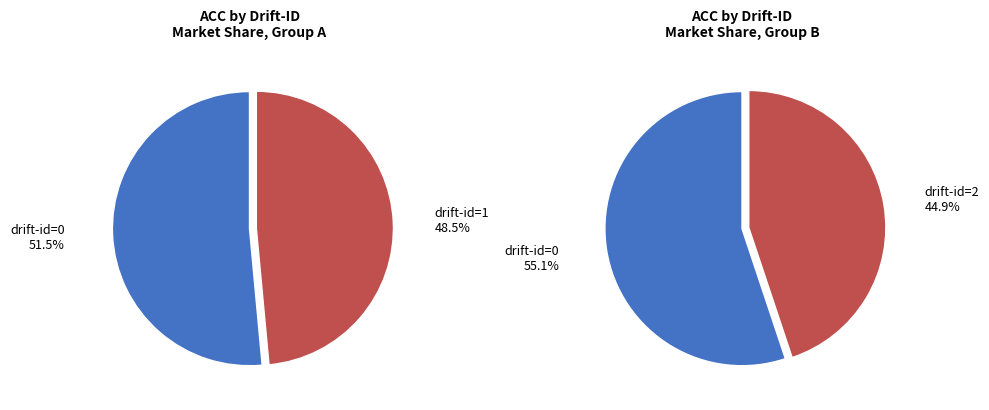

Does 1 represent more than half of the total?

No